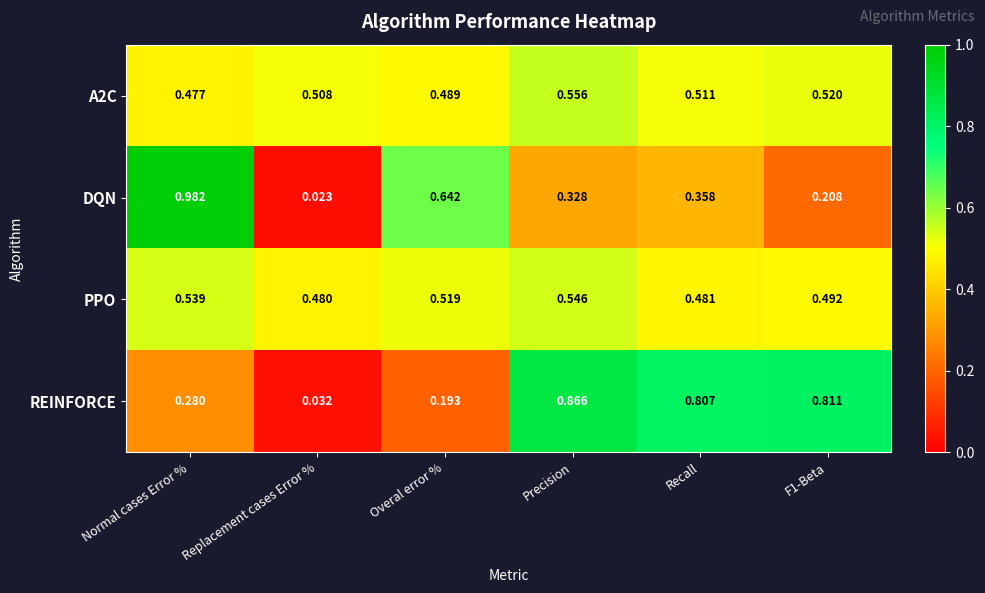

Which category has the lowest value across all series?

Replacement cases Error %